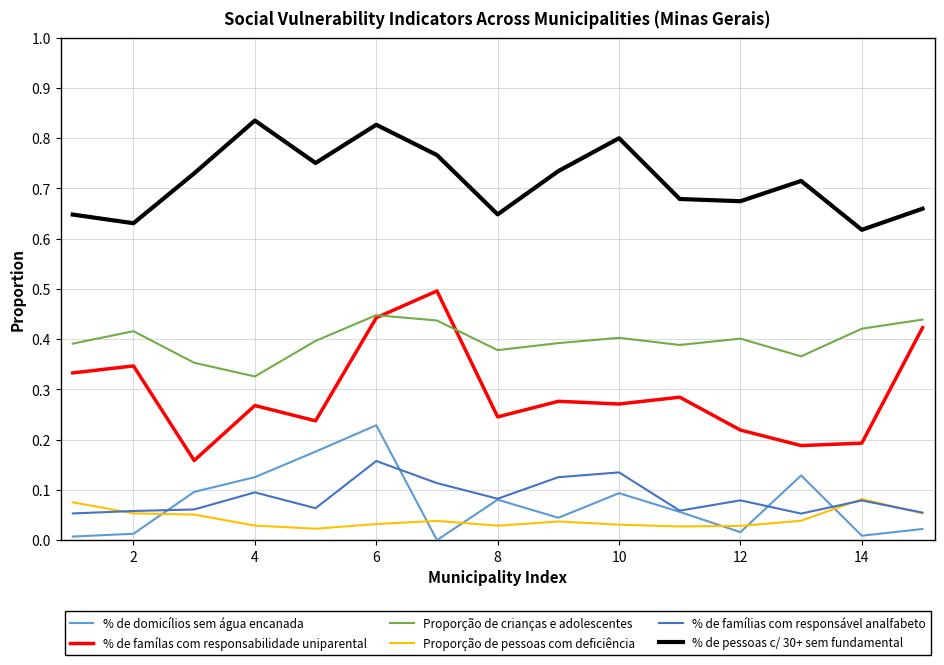

How many distinct data groups are displayed?

6